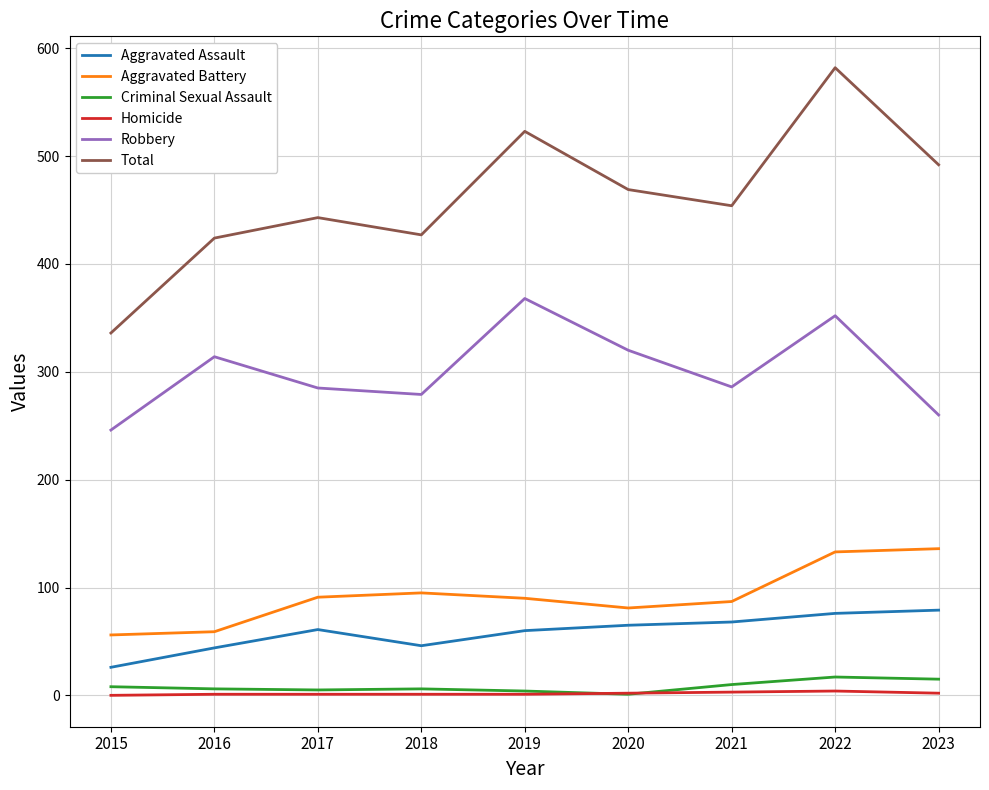

How many lines are shown in the chart?

6